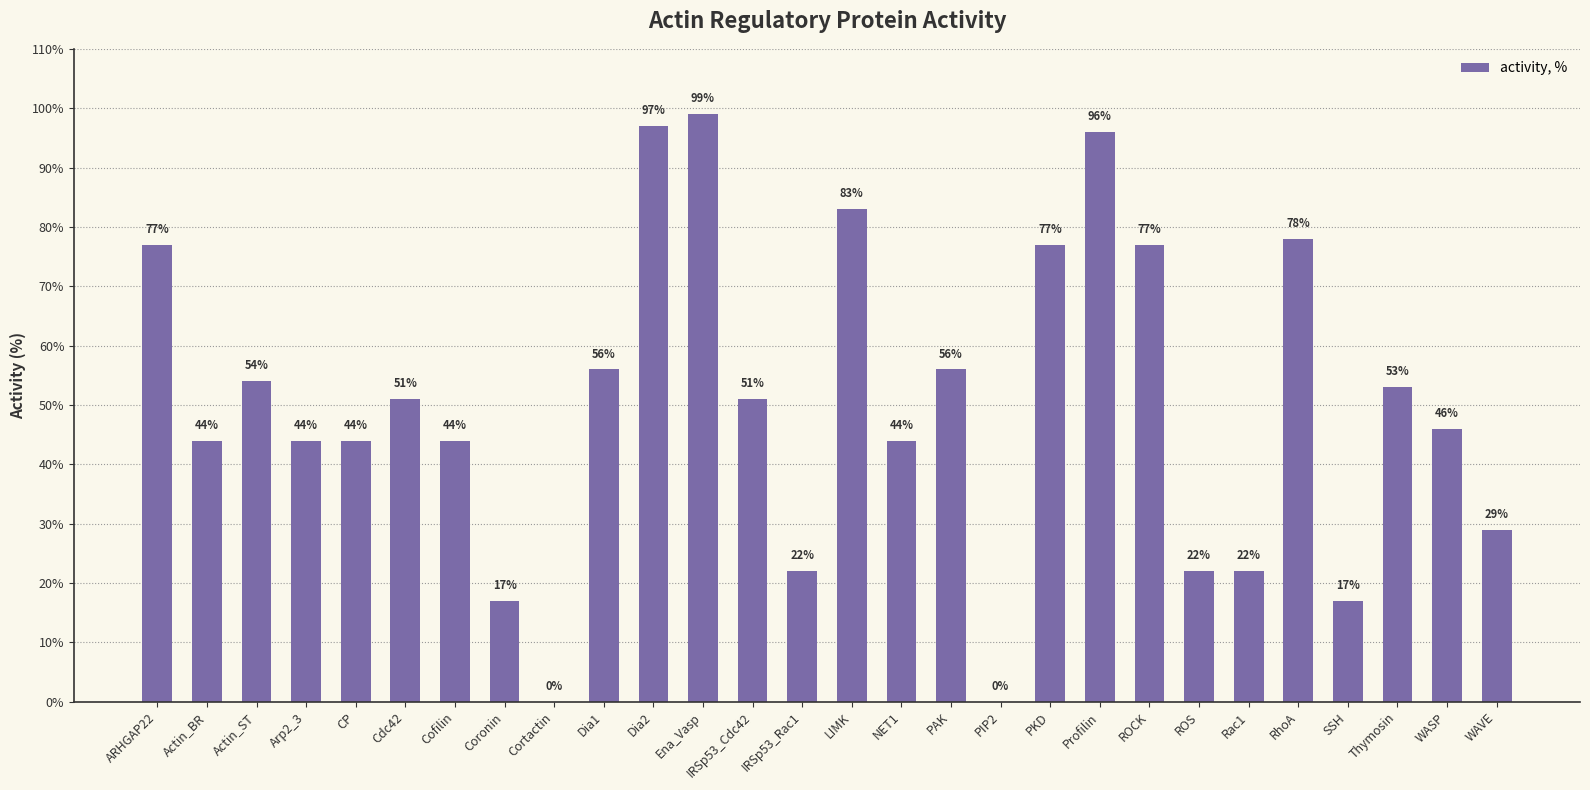

The chart shows a value of 6 at WAVE. True or false?

False